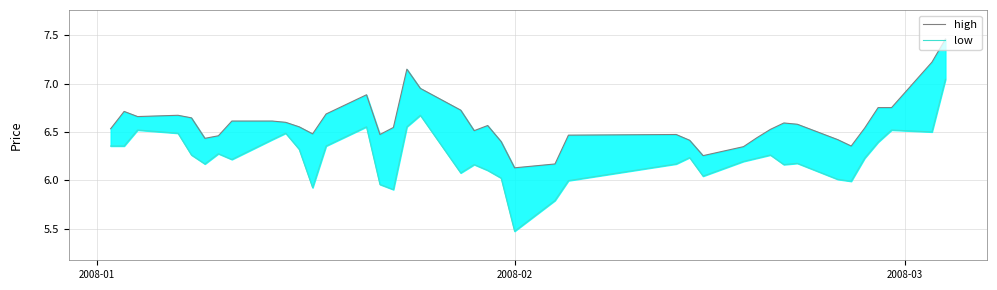

True or false: low and high intersect in this chart.

False